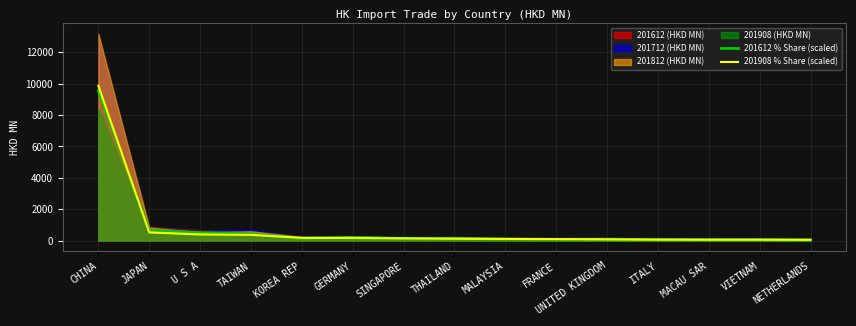

List the labels in order of 201612 % Share (scaled) value, smallest first.

NETHERLANDS, VIETNAM, MACAU SAR, ITALY, FRANCE, UNITED KINGDOM, MALAYSIA, KOREA REP, SINGAPORE, THAILAND, GERMANY, TAIWAN, U S A, JAPAN, CHINA